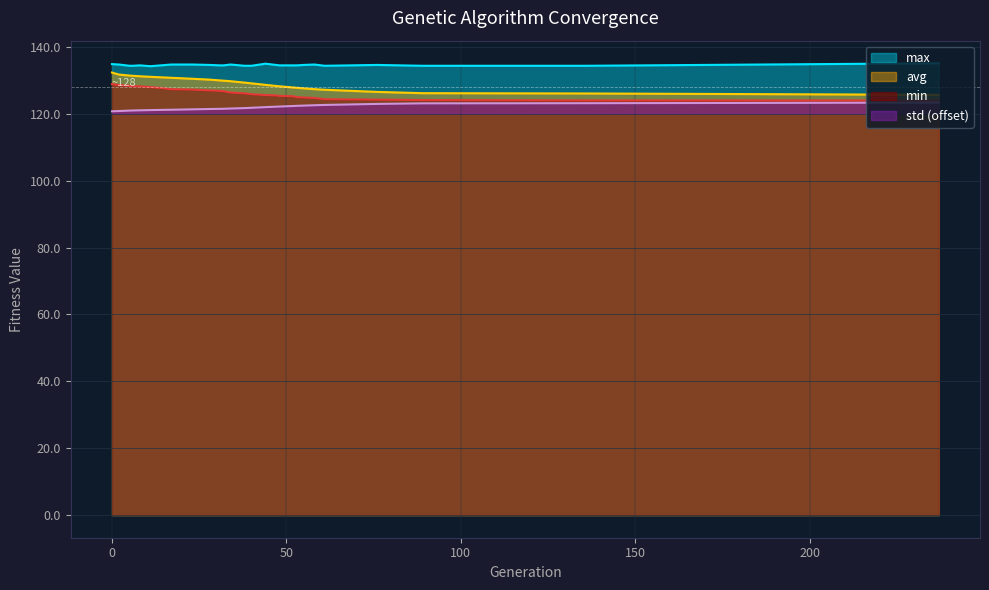

True or false: std and avg cross at least once.

False